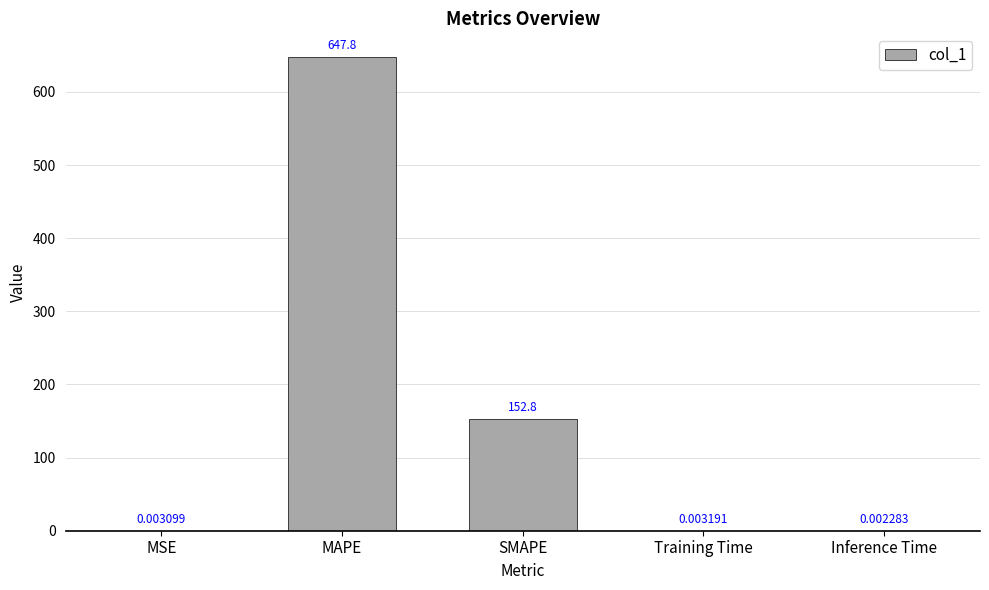

Which has a higher value, MAPE or SMAPE?

MAPE